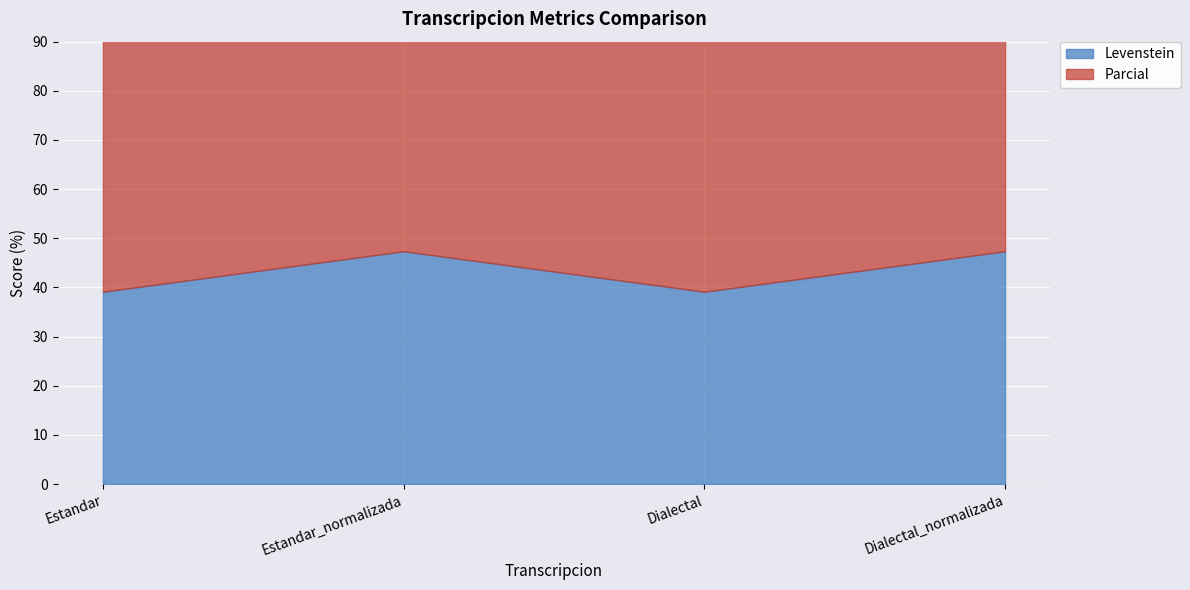

What is the difference between the maximum and second lowest values in the Levenstein series?

8.2